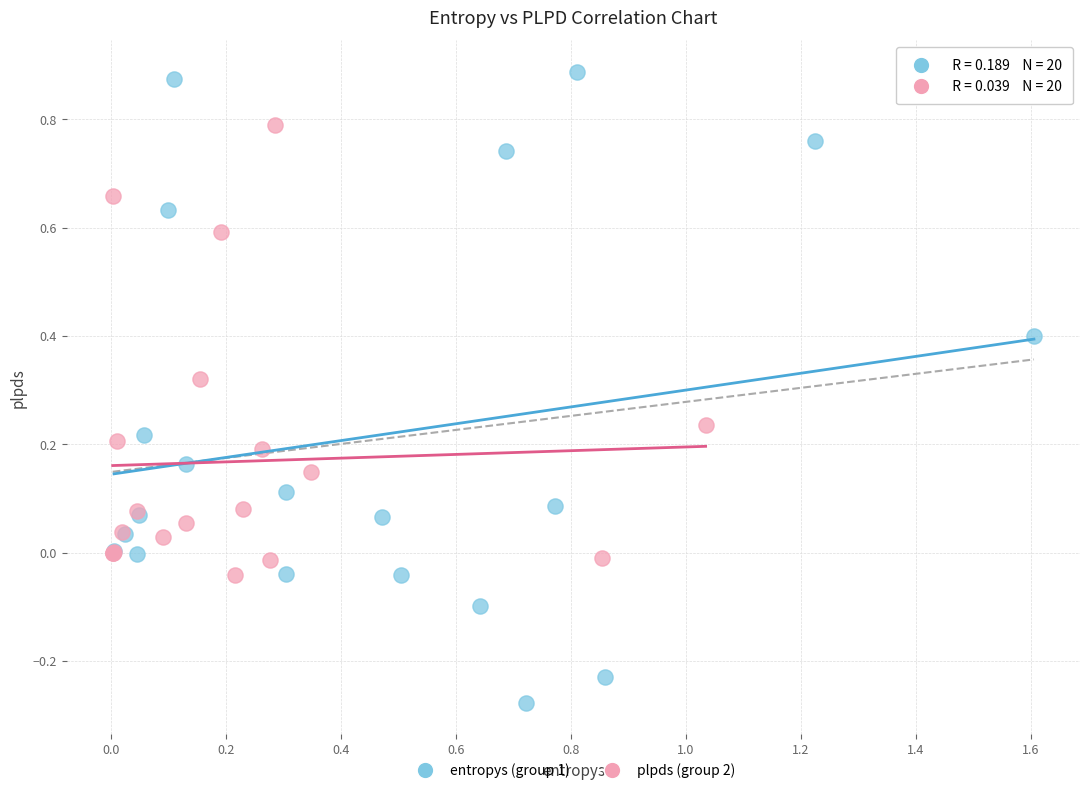

Which series has the widest spread of Y values?

entropys (group 1)